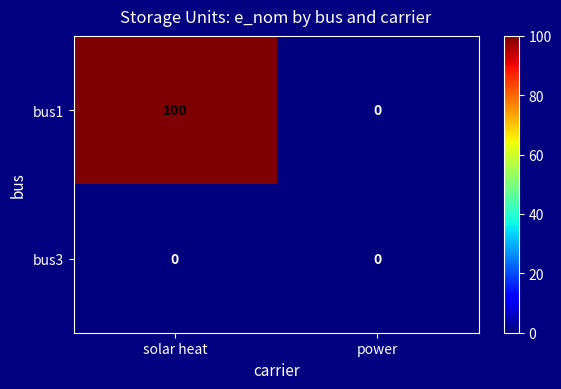

Which series has the largest range (max minus min)?

bus1